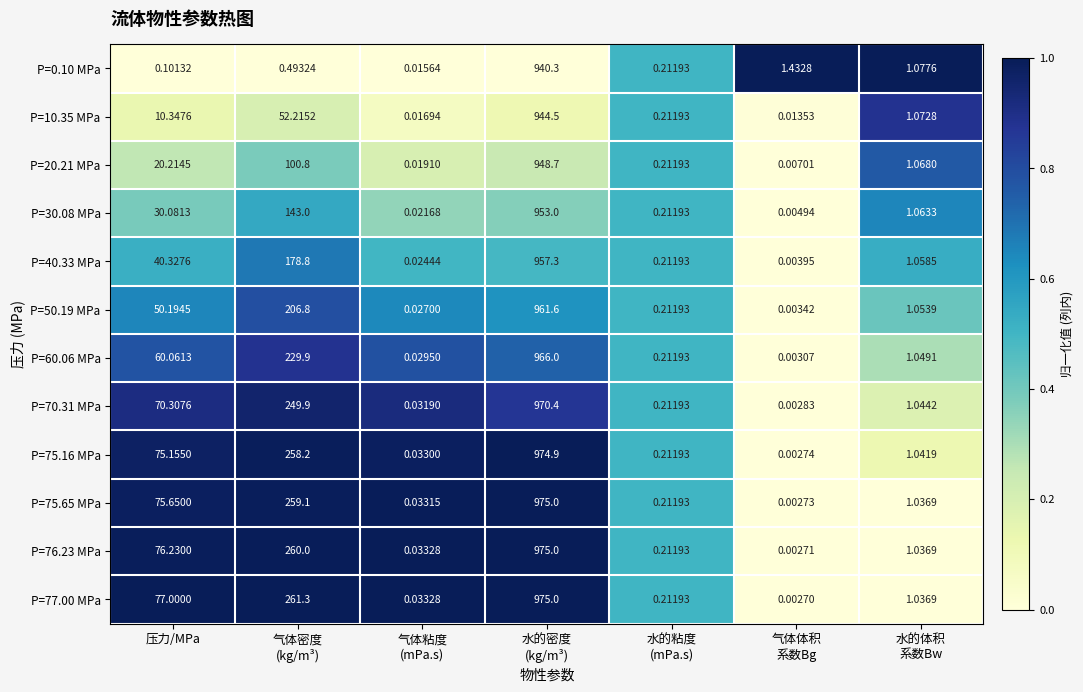

Where does the P=10.35 MPa series first go above 1?

压力/MPa